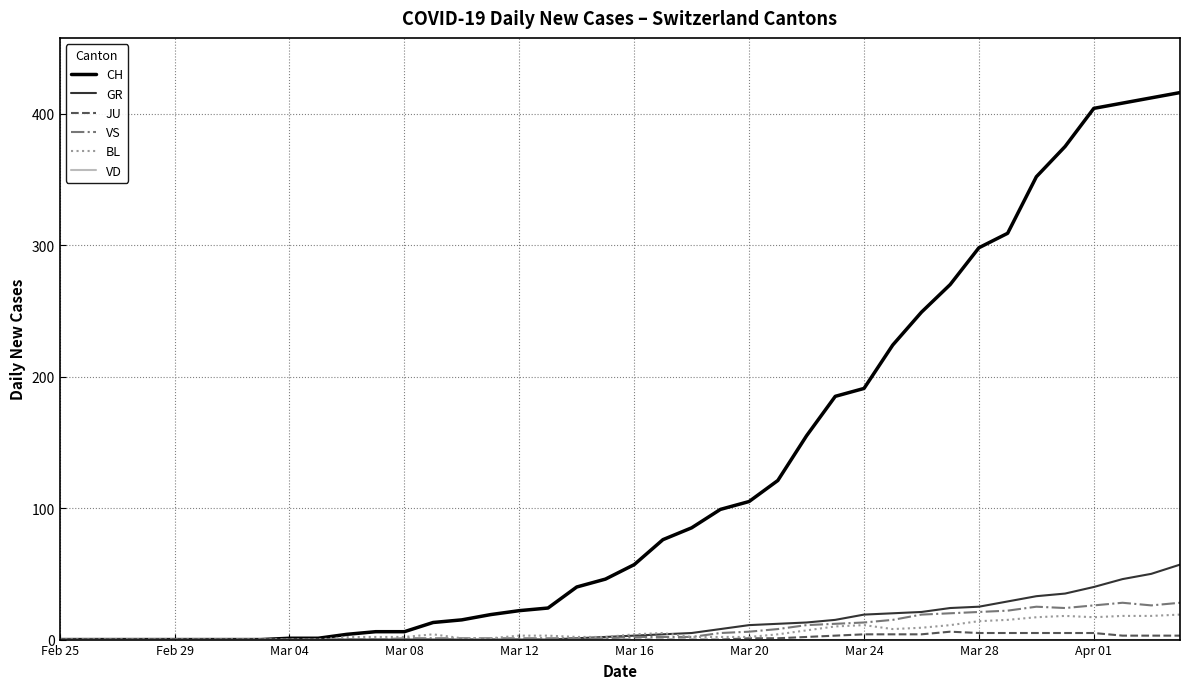

Which series has the widest spread of values?

CH